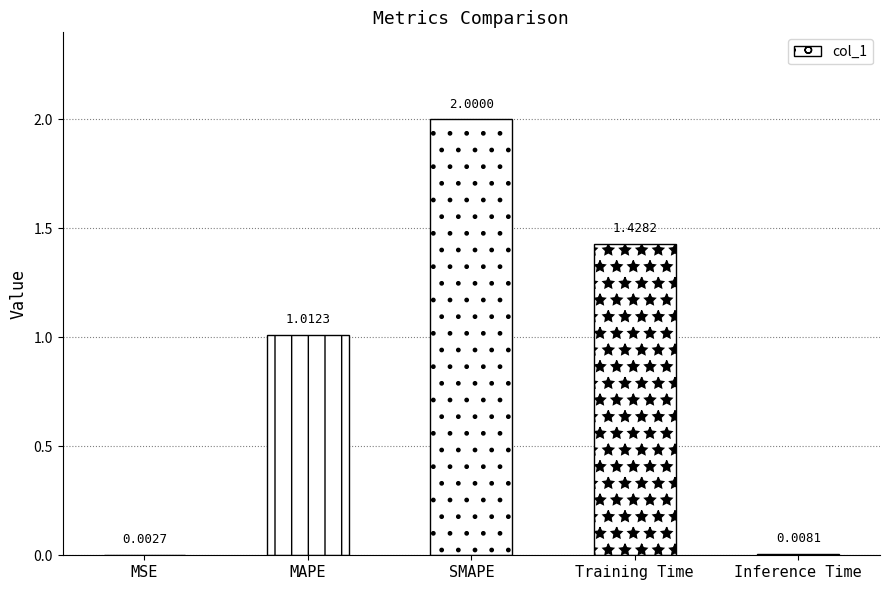

What is the sum of all values?

4.5